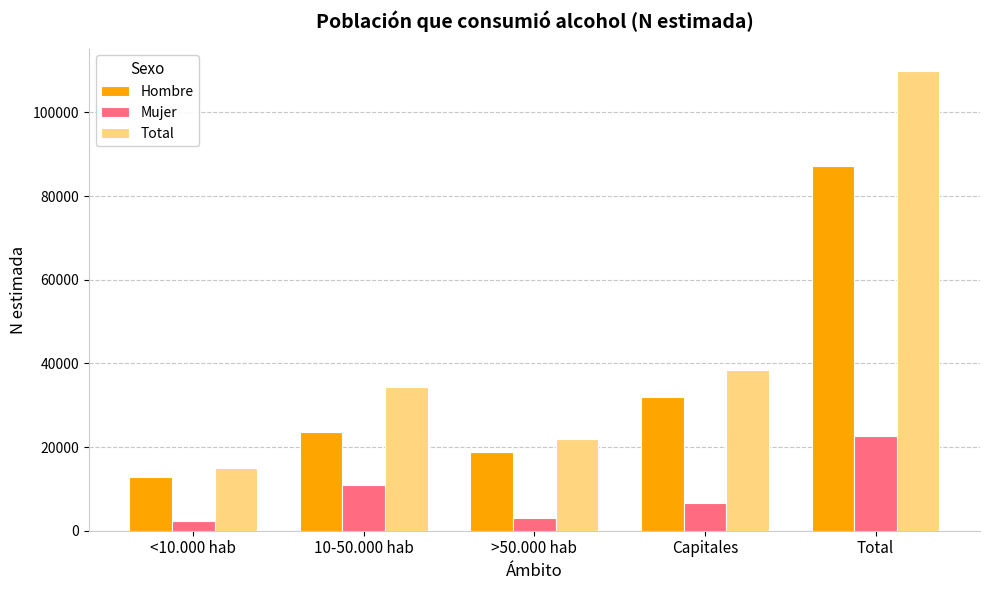

What is the sum of the Hombre values at <10.000 hab and Capitales?

44666